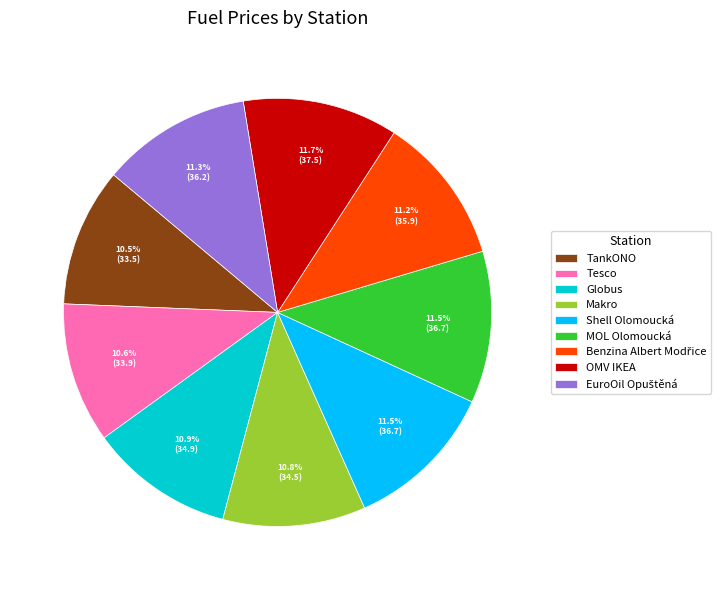

Approximately how many times larger is the value at OMV IKEA compared to Tesco?

1.1